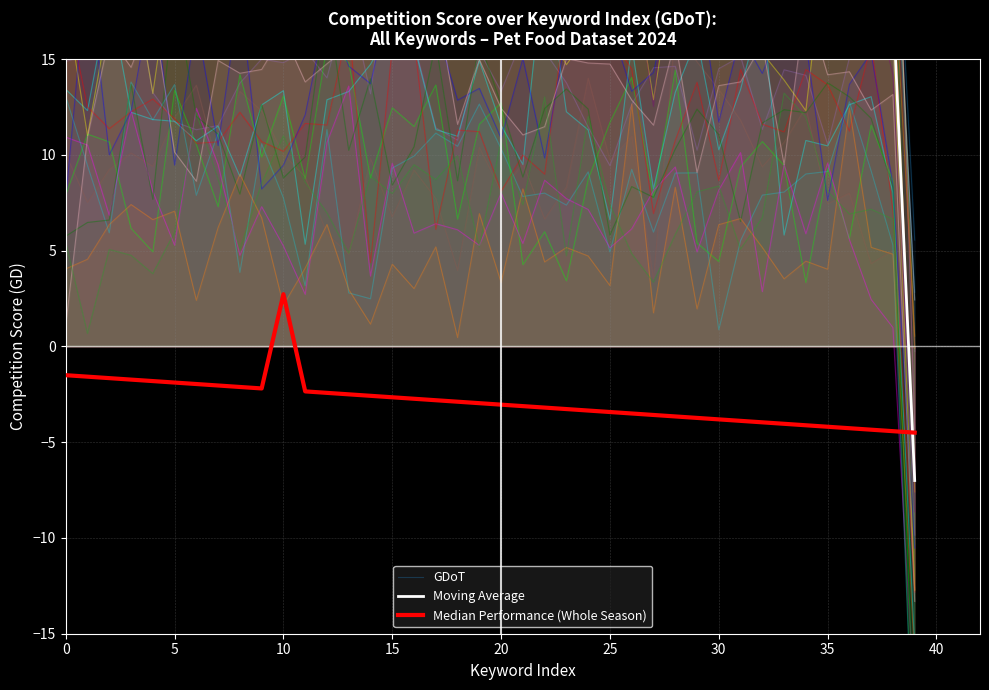

Does the chart display data point markers on the line(s)?

No